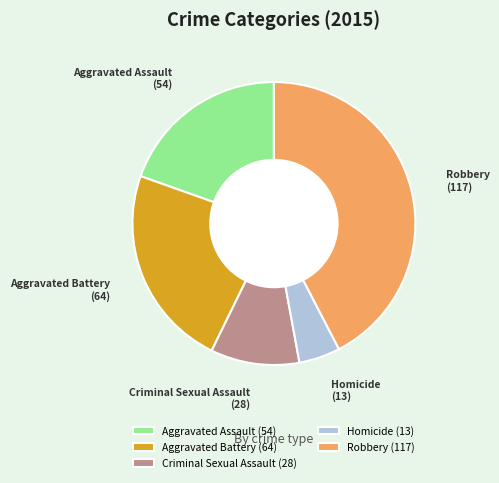

Approximately how many times larger is the value at Homicide compared to Aggravated Battery?

0.2